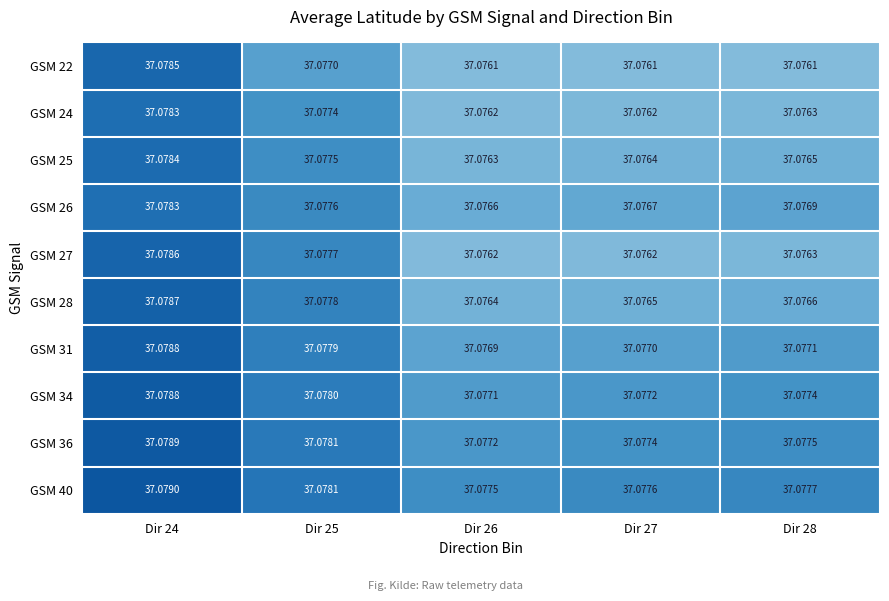

Is the value of GSM 34 at Dir 25 greater than the value of GSM 25 at Dir 27?

Yes